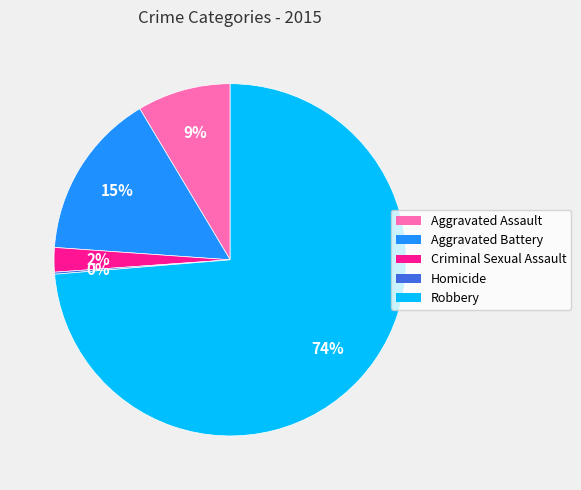

Which category accounts for the majority?

Robbery